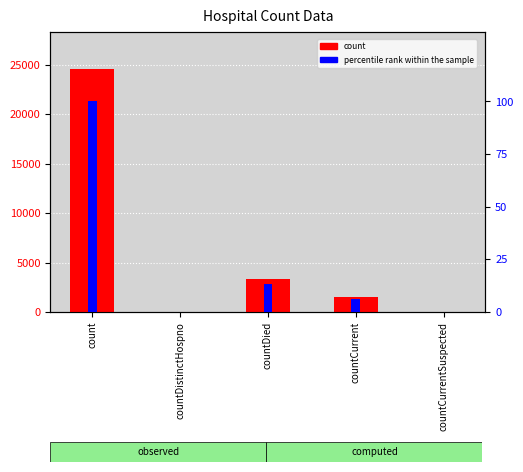

The value of percentile rank within the sample at countCurrent is 9.8. True or false?

False